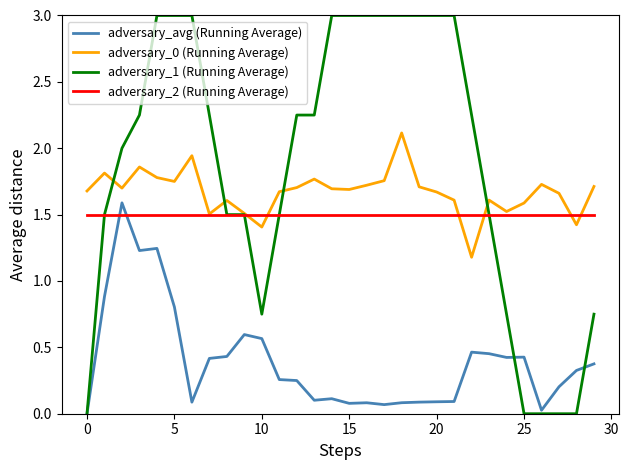

True or false: adversary_0 (Running Average) and adversary_avg (Running Average) cross at least once.

False